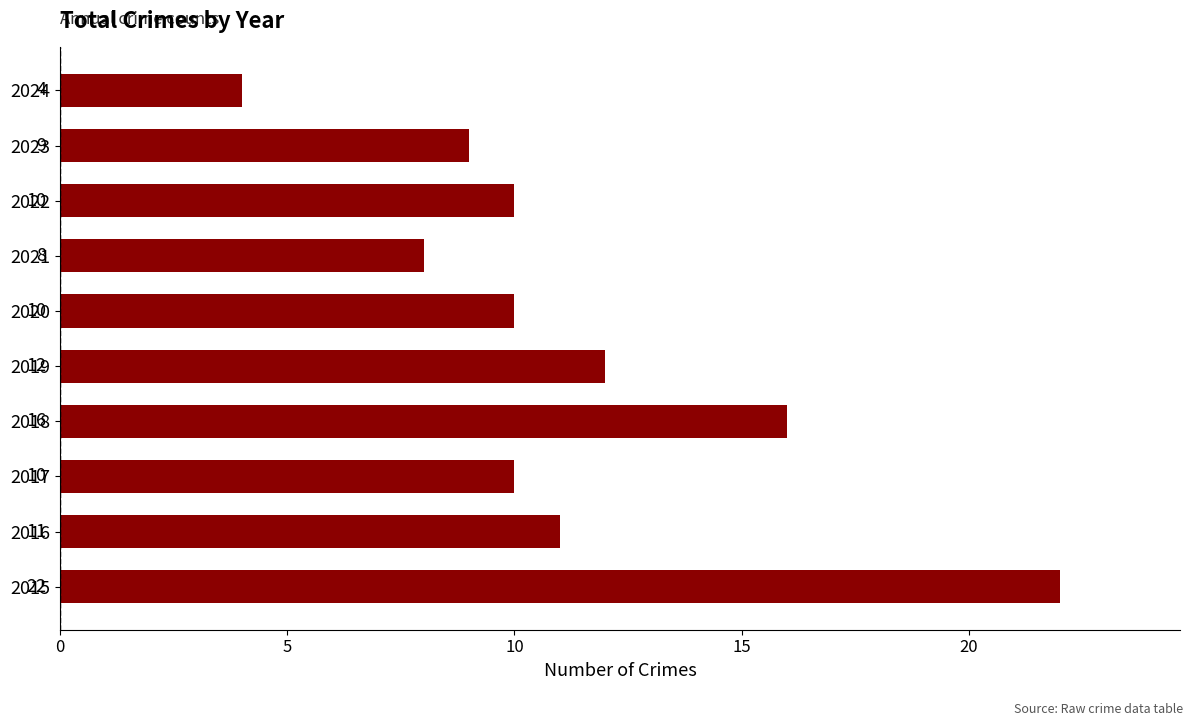

What is the sum of all values?

112